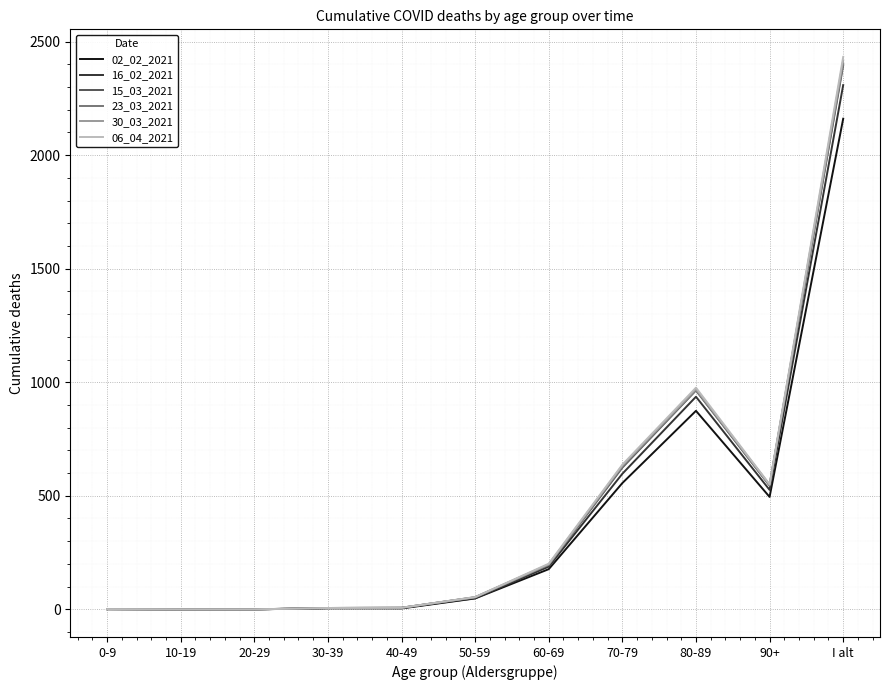

At which label does 23_03_2021 reach its peak?

I alt